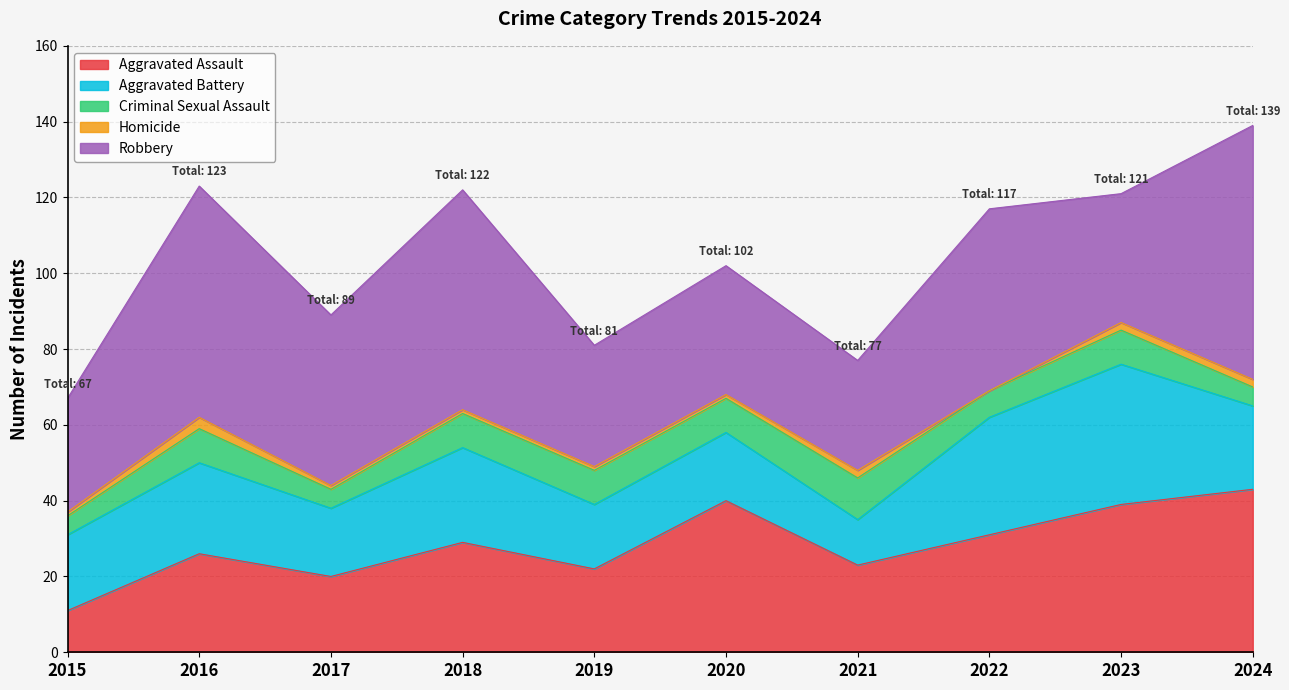

What is the value of the Aggravated Battery point at the 5th from the left?

17